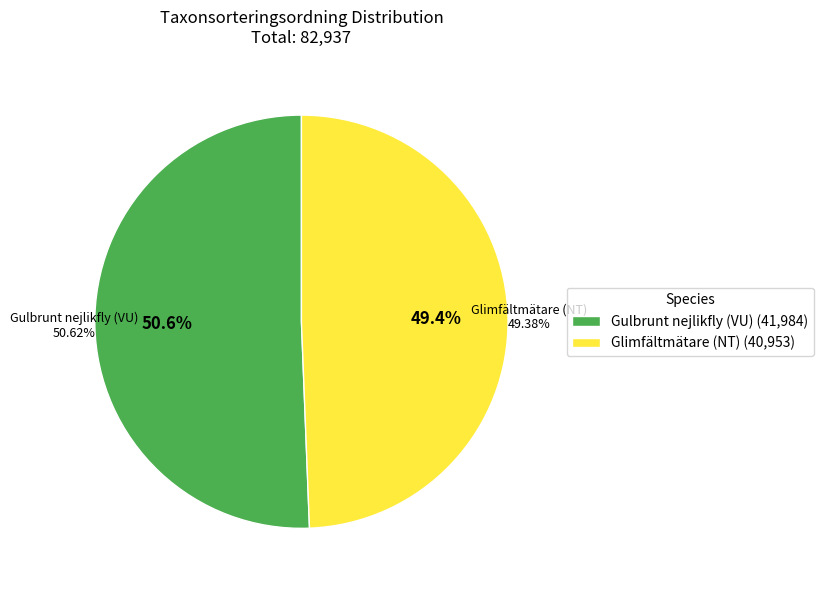

The Glimfältmätare (NT) slice represents 58% of the pie. True or false?

False